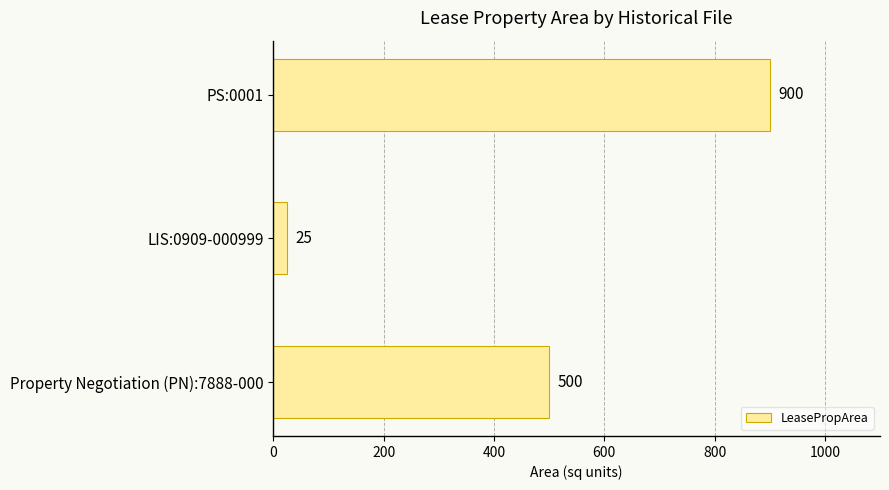

Count the number of categories in the chart.

3